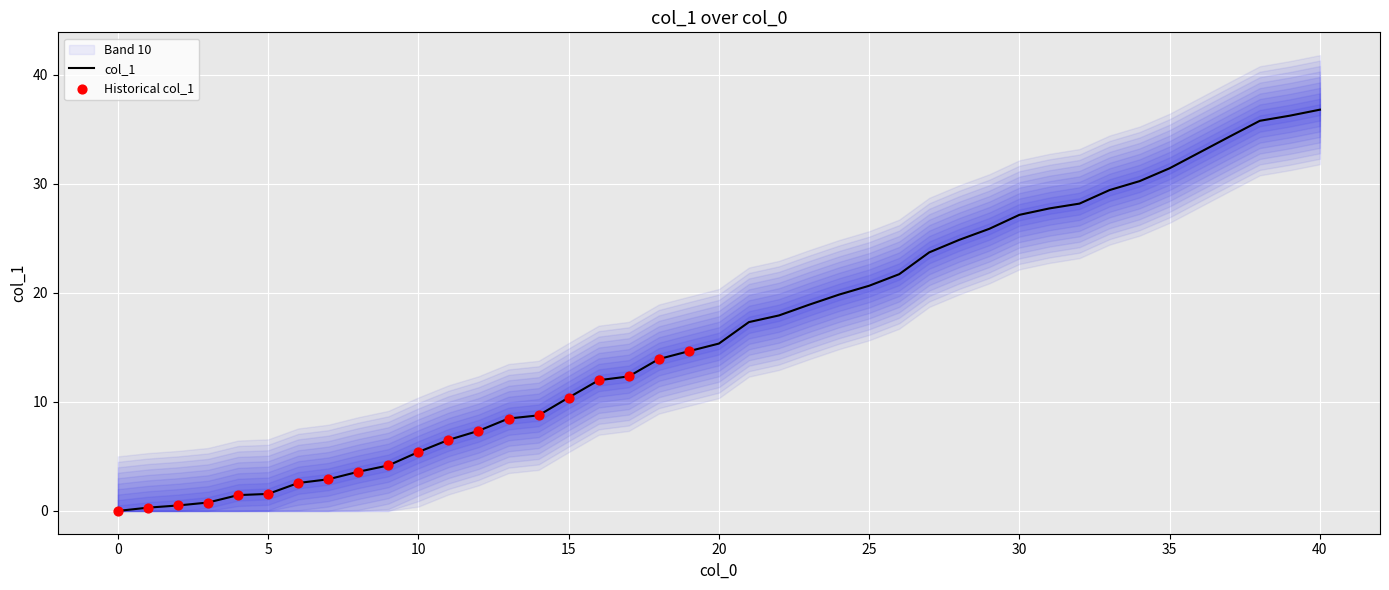

What is the change in value from 3 to 37?

+33.5